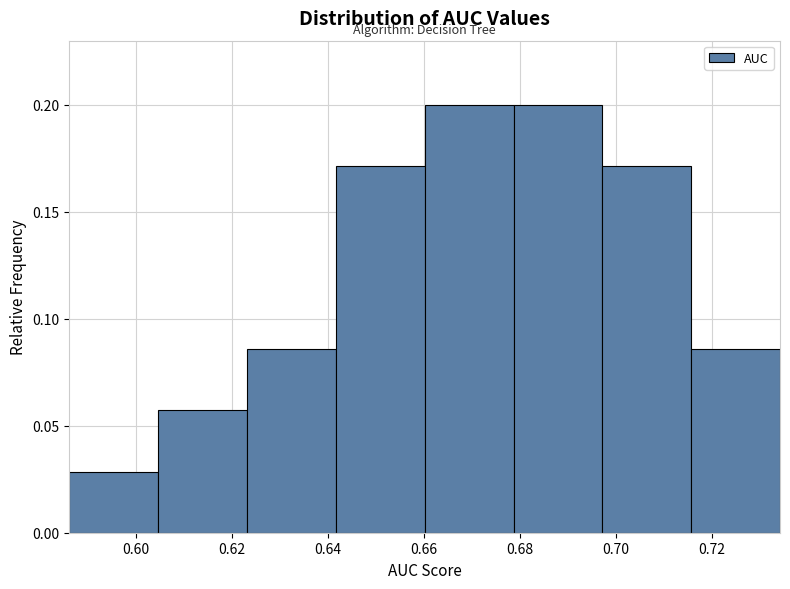

Reading left to right, transcribe this chart: for each bar, give the range it covers on the x-axis and its height. Neither the bar edges nor the heights are printed on the chart, so give them approximately, as read against the axes.

0.586 to 0.604: 0.030
0.604 to 0.624: 0.055
0.624 to 0.642: 0.085
0.642 to 0.660: 0.170
0.660 to 0.678: 0.200
0.678 to 0.698: 0.200
0.698 to 0.716: 0.170
0.716 to 0.734: 0.085